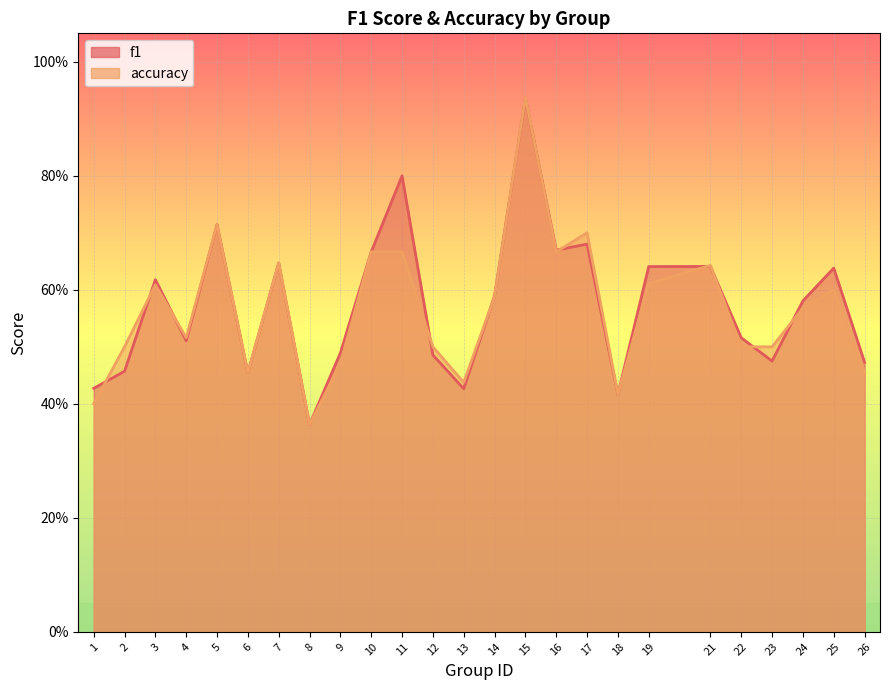

Is it true that accuracy equals 0.5 at 6?

True